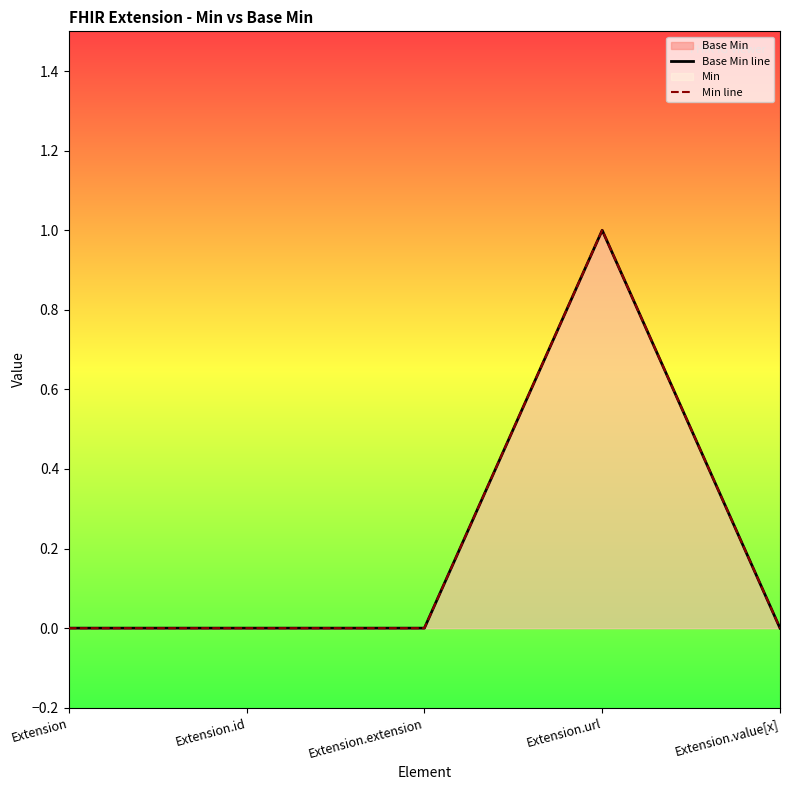

Reading left to right, transcribe all the data shown in this chart.

Base Min line: Extension=0	Extension.id=0	Extension.extension=0	Extension.url=1	Extension.value[x]=0
Min line: Extension=0	Extension.id=0	Extension.extension=0	Extension.url=1	Extension.value[x]=0